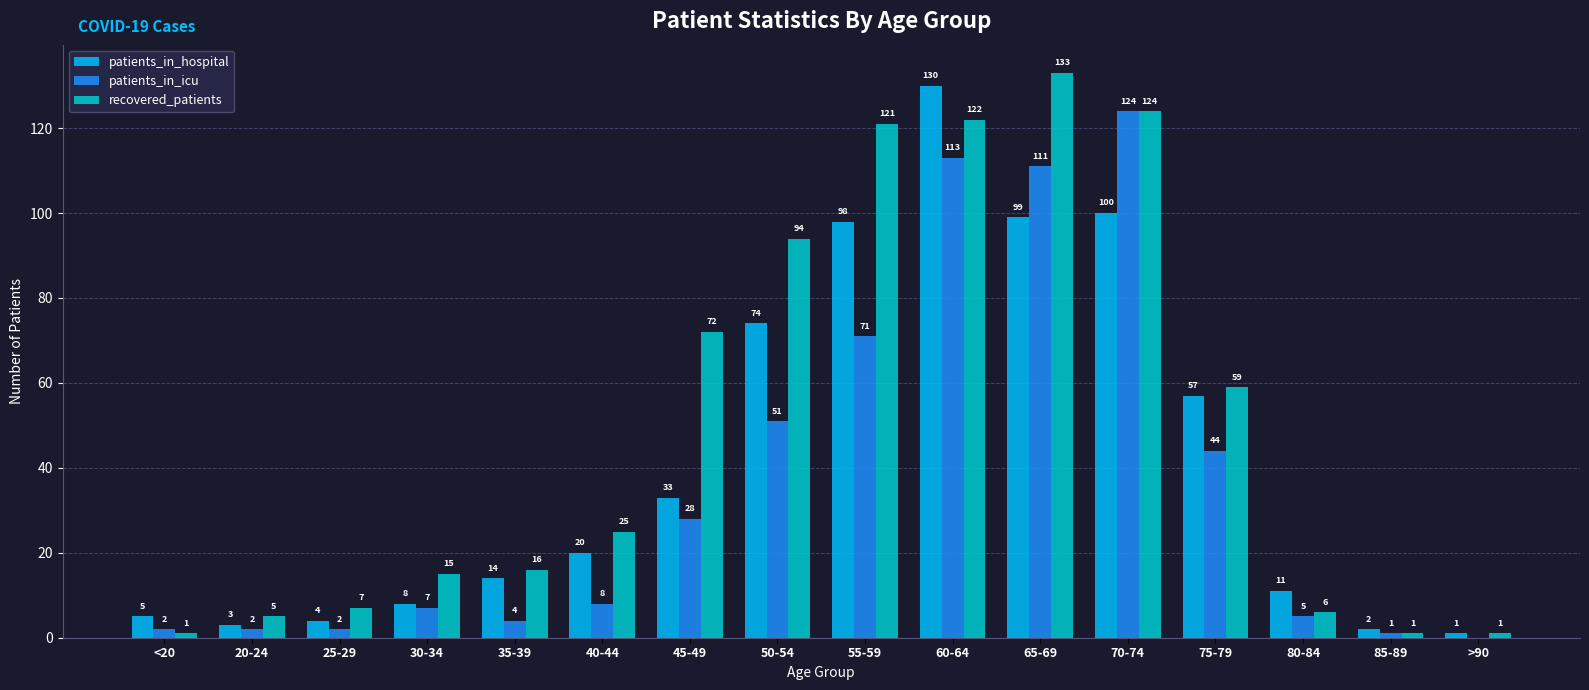

Is it true that recovered_patients equals 1 at >90?

True